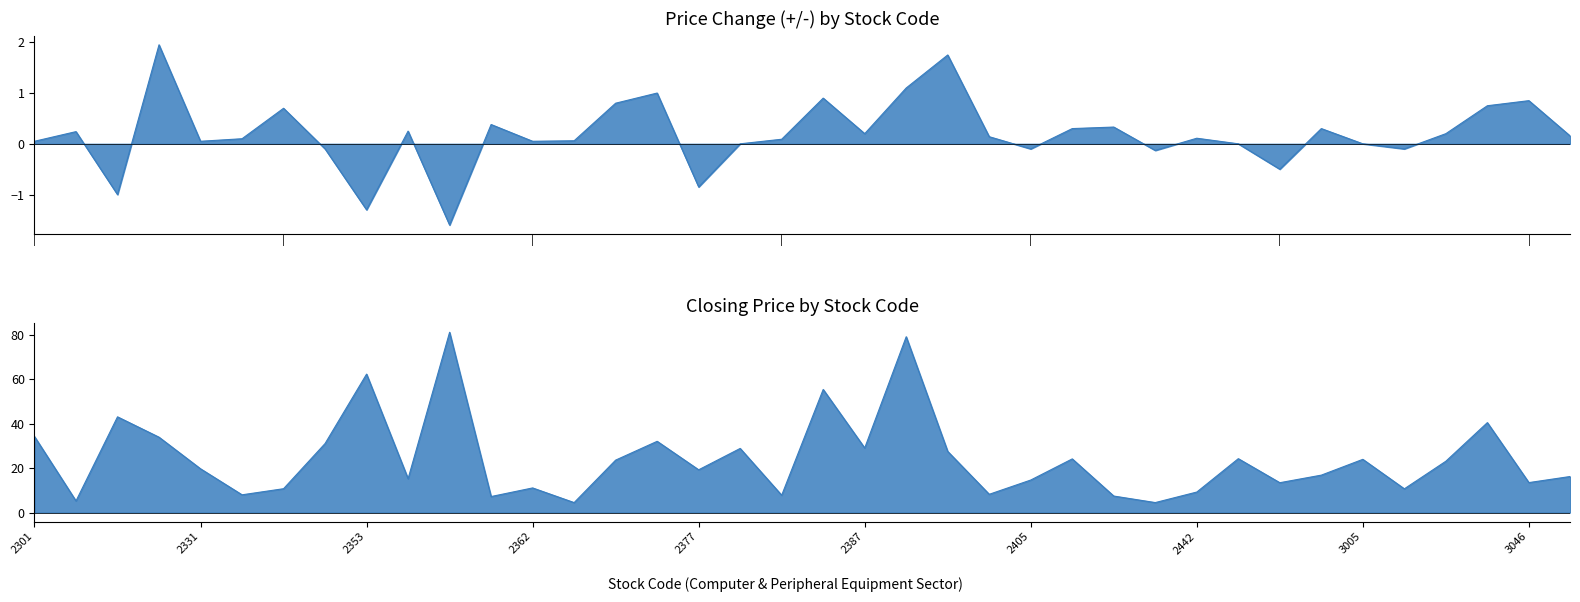

Does the chart have visible grid lines?

No